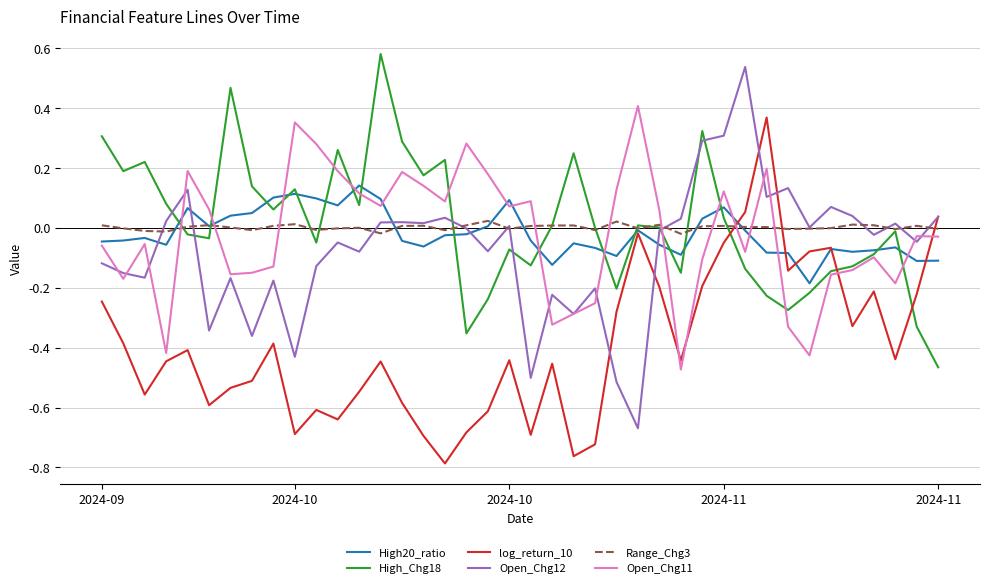

Which series ends up on top after the final intersection of Open_Chg11 and log_return_10?

log_return_10